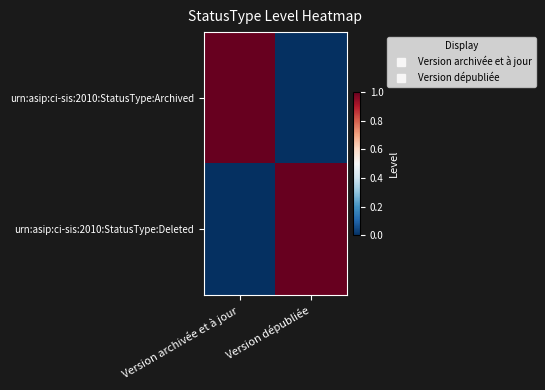

At which category is the sum across all series the highest?

Version archivée et à jour